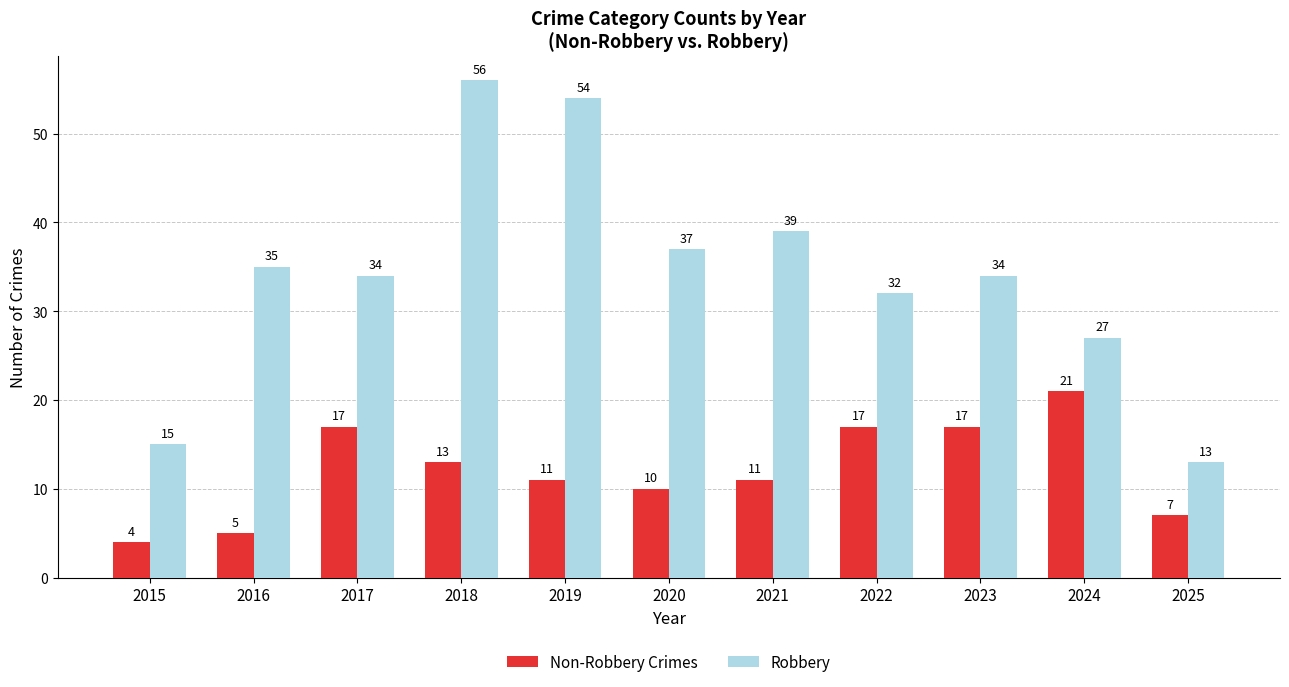

Reading left to right, extract all data points from this chart.

Non-Robbery Crimes: 4	5	17	13	11	10	11	17	17	21	7
Robbery: 15	35	34	56	54	37	39	32	34	27	13